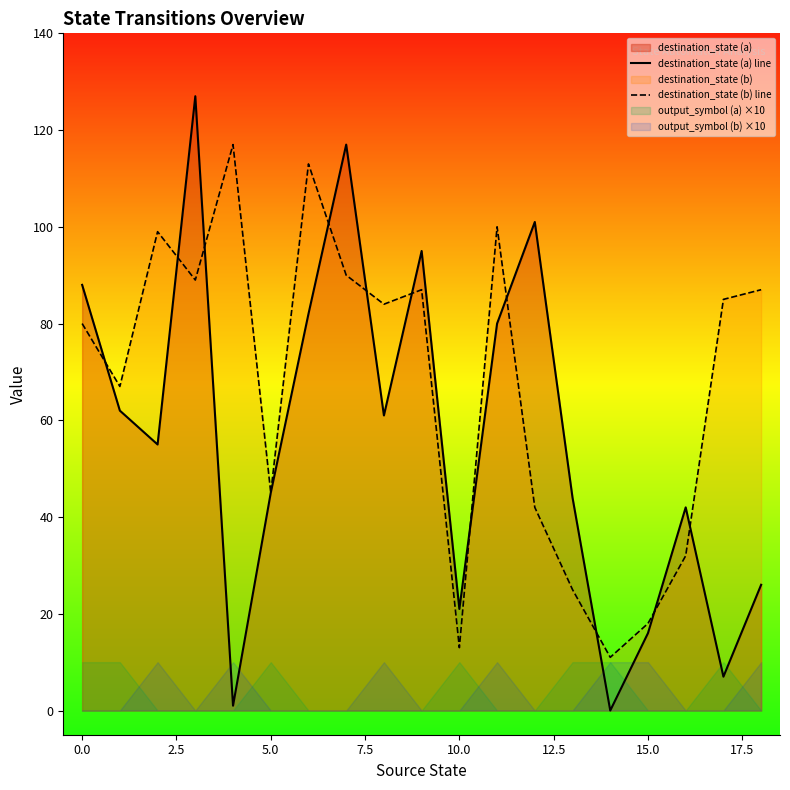

The value of destination_state (b) line at 10.0 is 18. True or false?

False